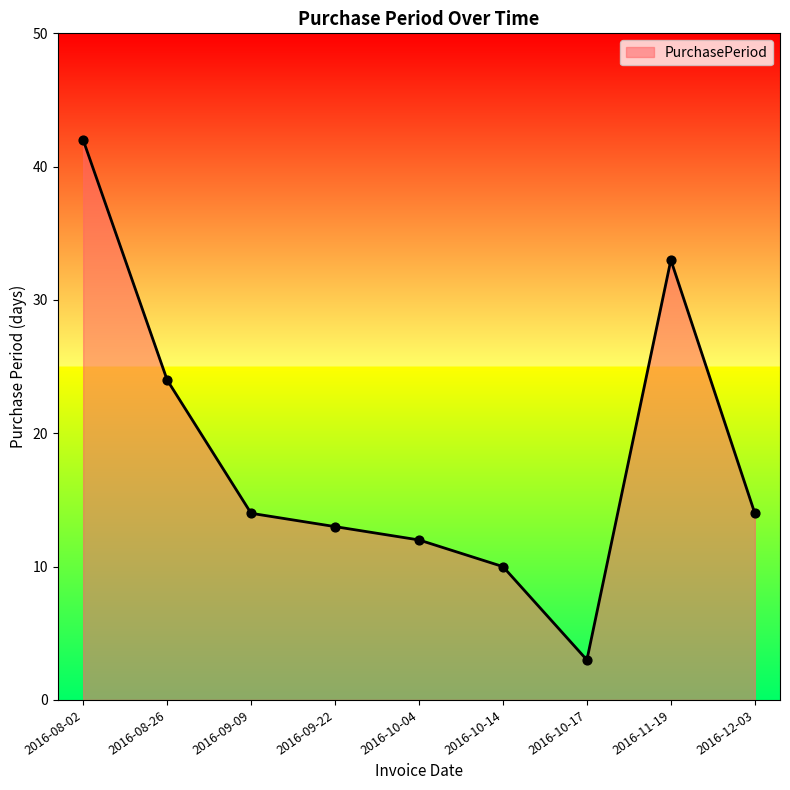

Which has a higher value, 2016-08-26 or 2016-10-14?

2016-08-26